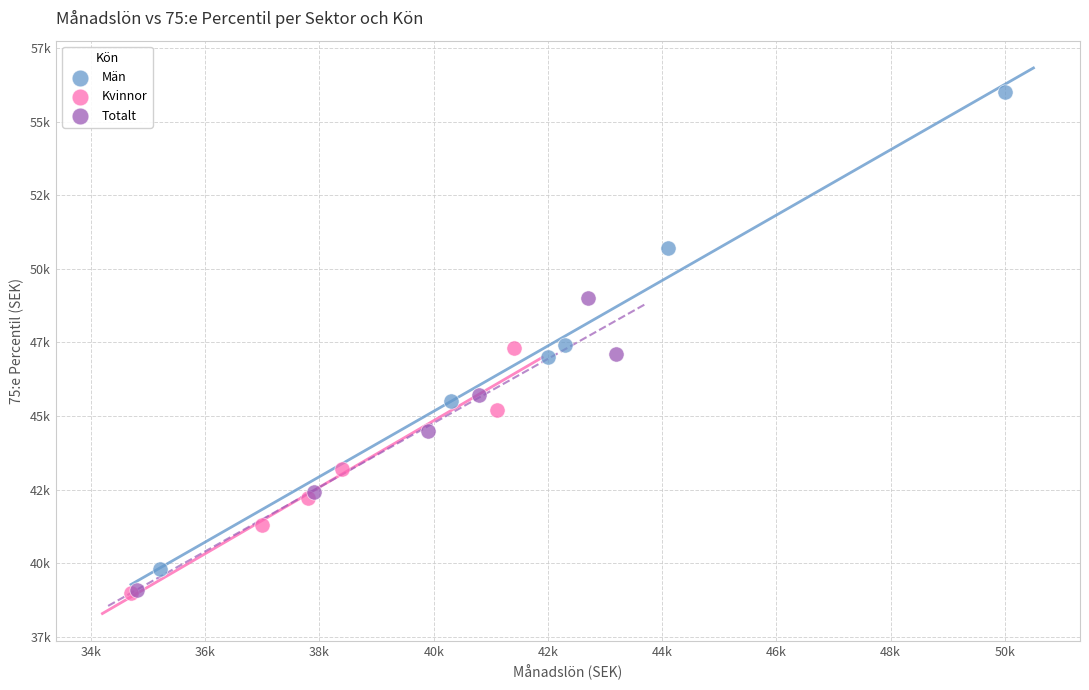

What are all the series names shown in the legend?

Män, Kvinnor, Totalt